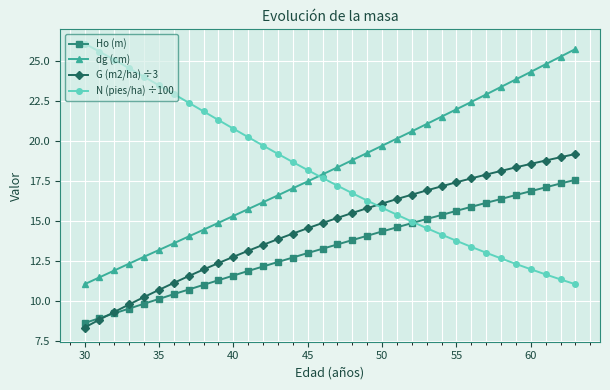

What is the lowest value of the N (pies/ha) ÷100 series?

11.0